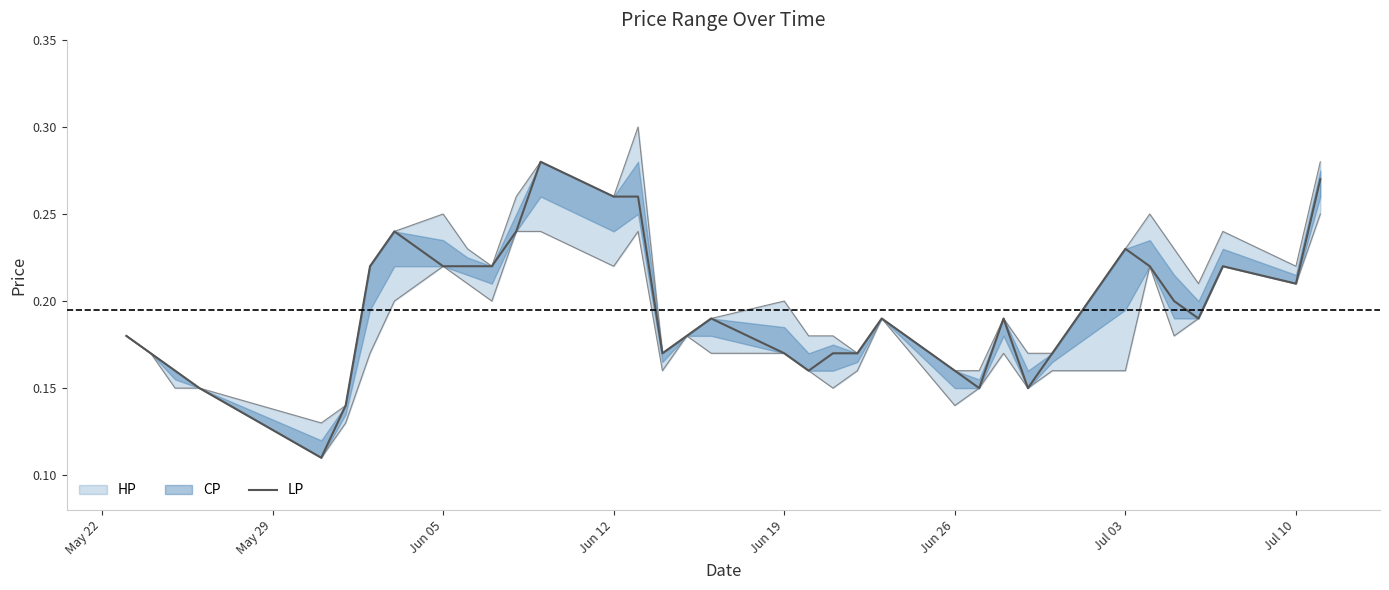

What is the minimum value shown in the chart?

0.1